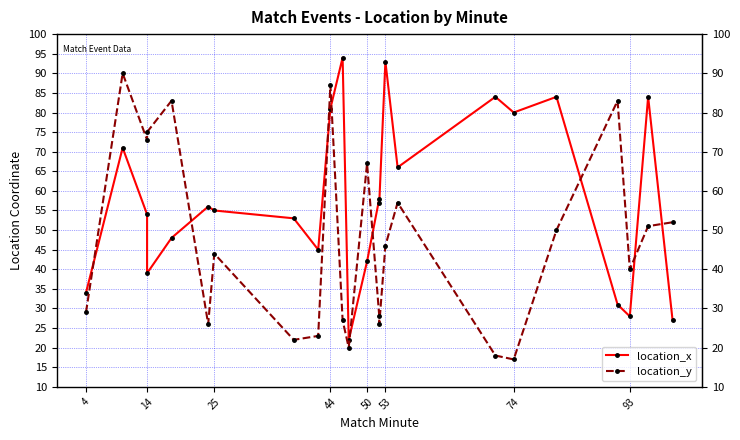

How many data points in location_x are less than 56?

12